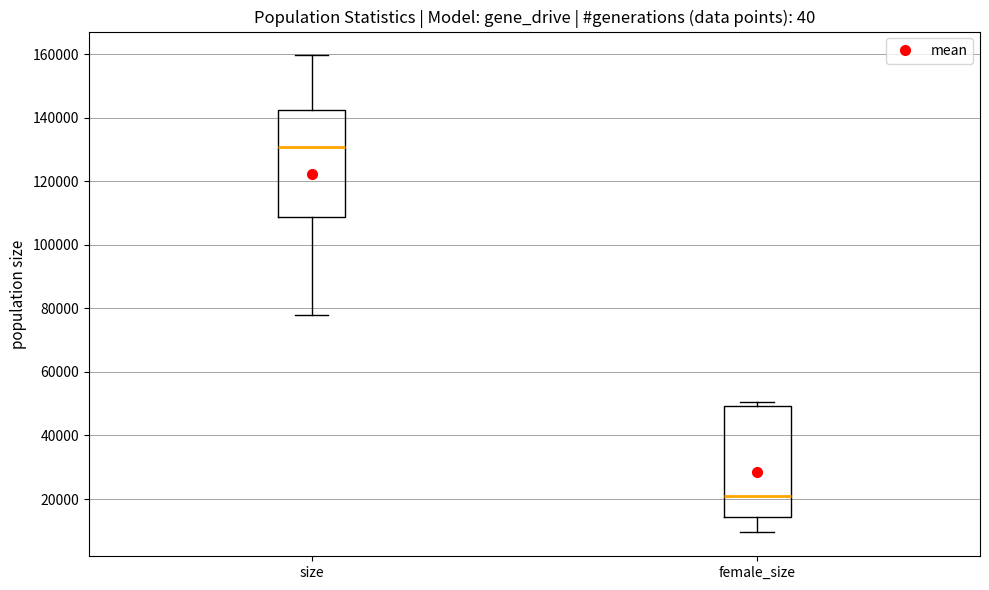

Which box's median line is the highest?

size